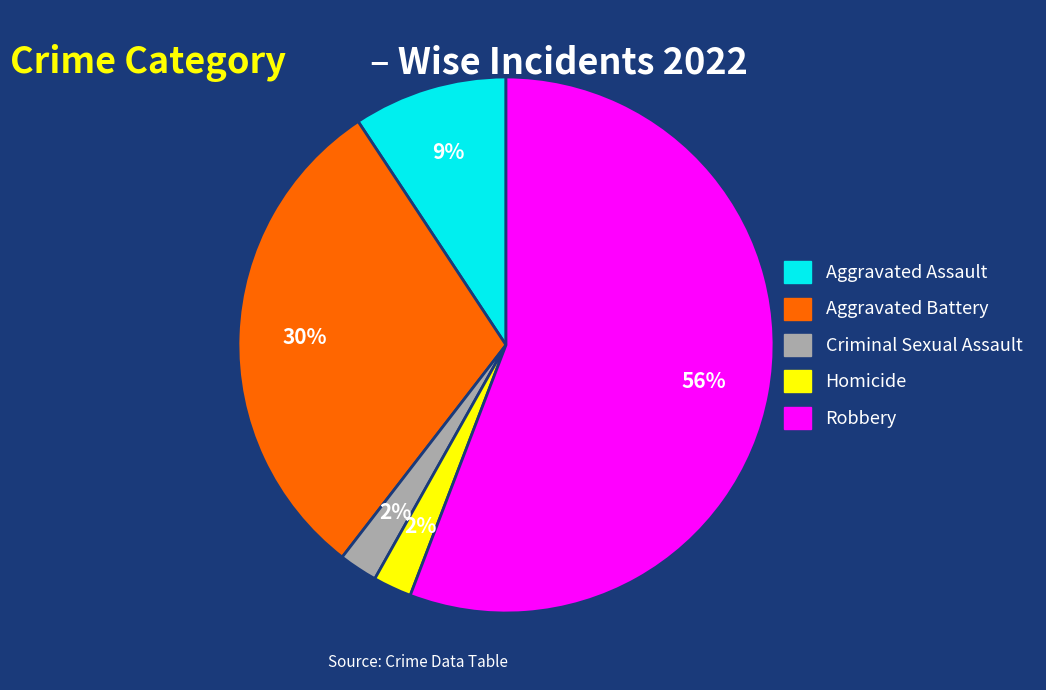

True or false: Robbery accounts for 56% of the total.

True